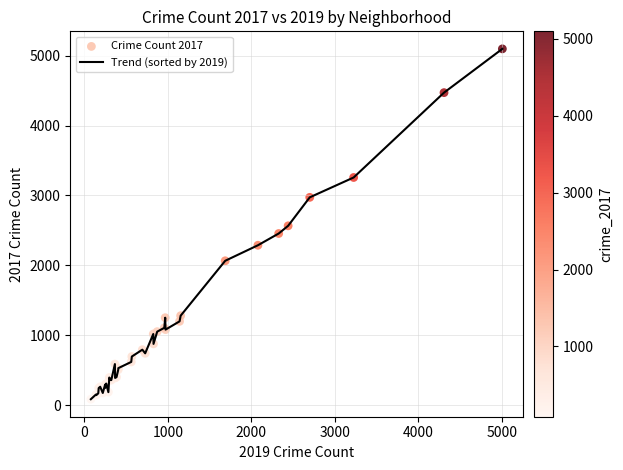

What is the maximum value shown in the chart?

5096